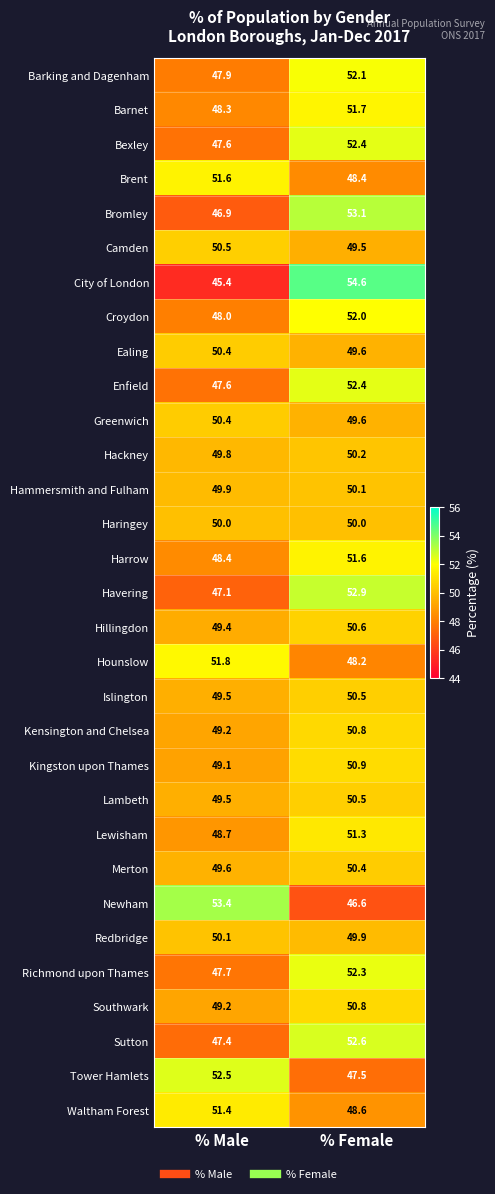

What is the sum of all Islington values?

100.0